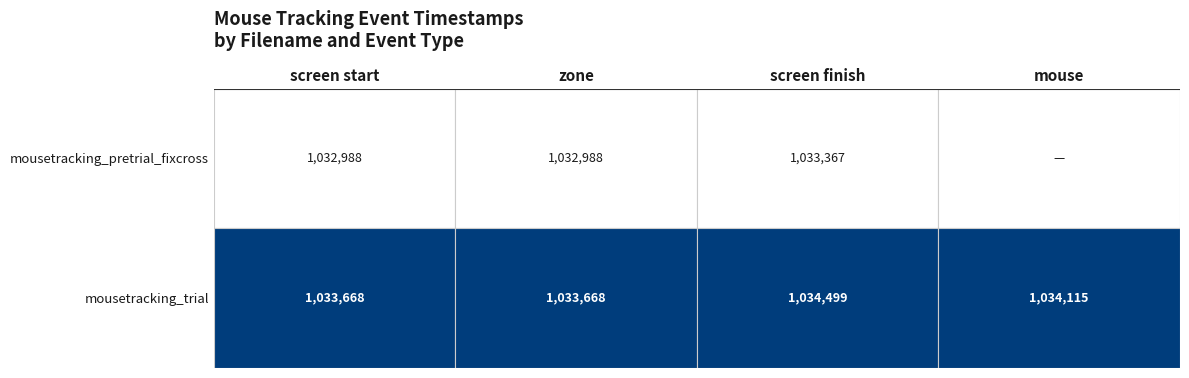

Between screen start and screen finish, which series saw the biggest shift?

mousetracking_trial